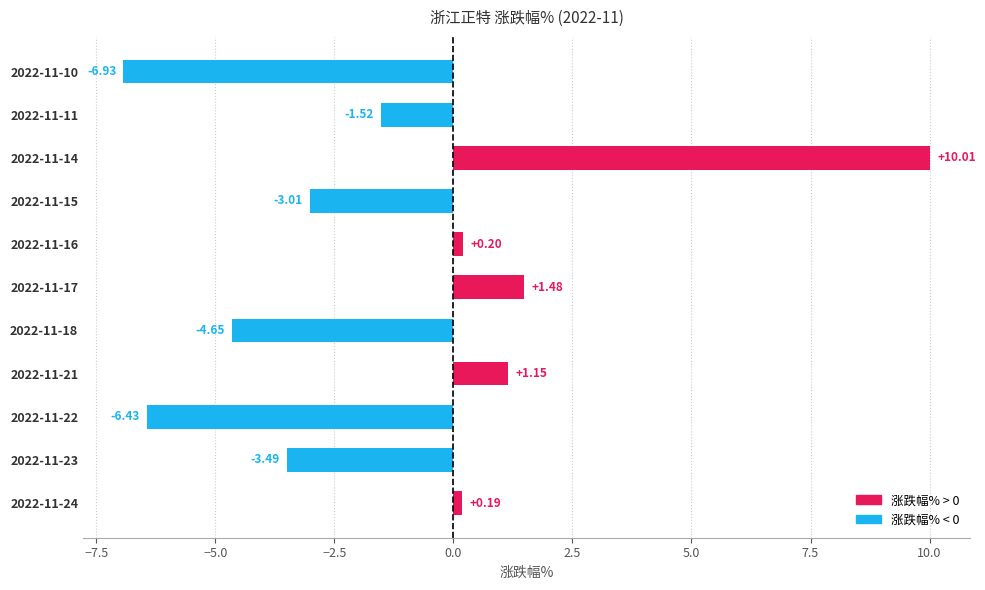

Rank the categories by value from lowest to highest.

2022-11-10, 2022-11-22, 2022-11-18, 2022-11-23, 2022-11-15, 2022-11-11, 2022-11-24, 2022-11-16, 2022-11-21, 2022-11-17, 2022-11-14